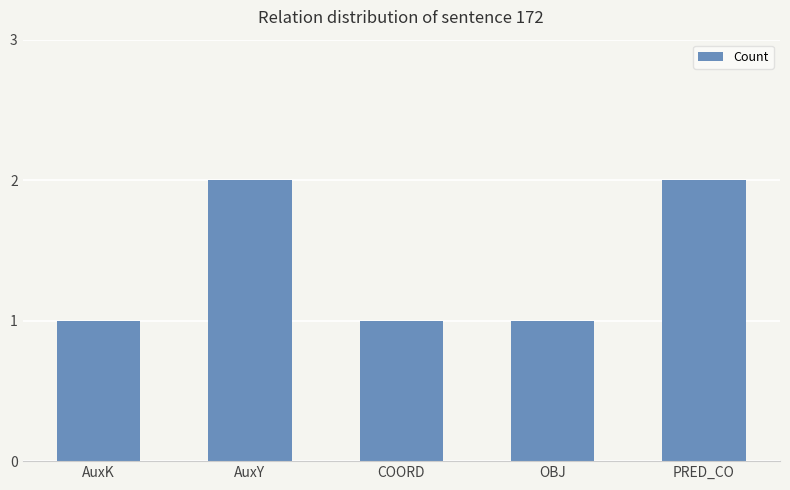

What position from the right is PRED_CO?

1